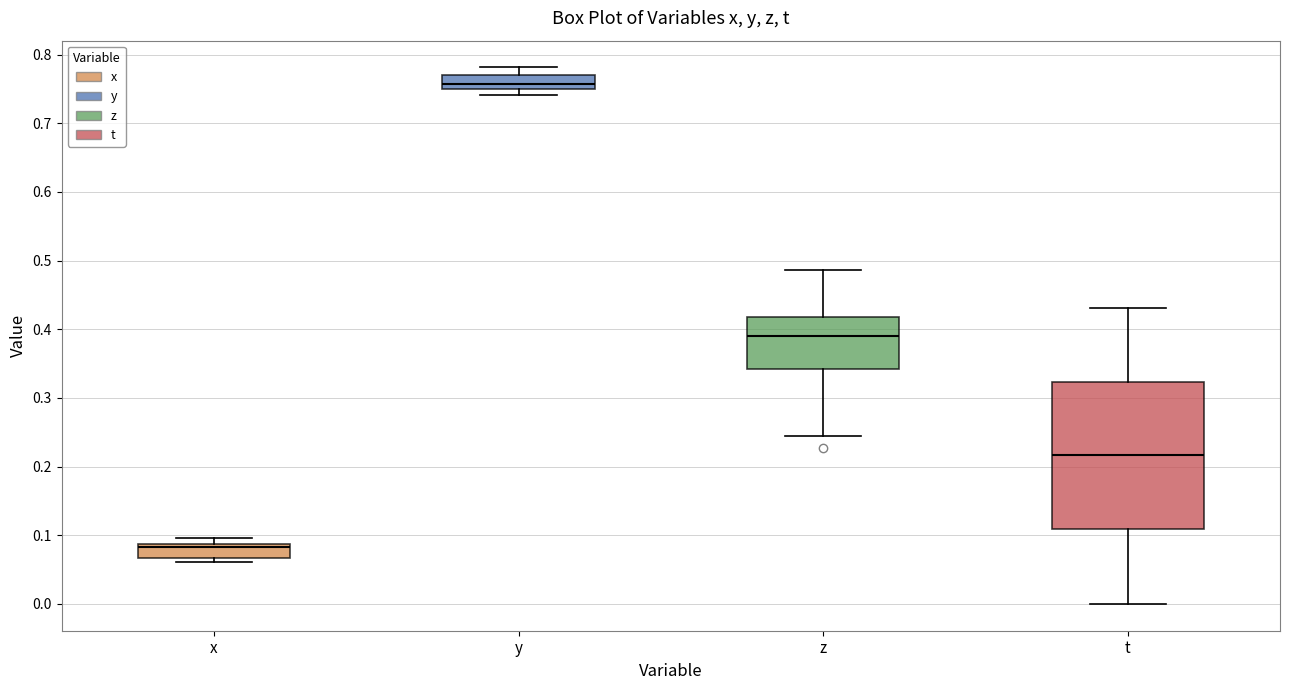

Which box has the highest median line?

y